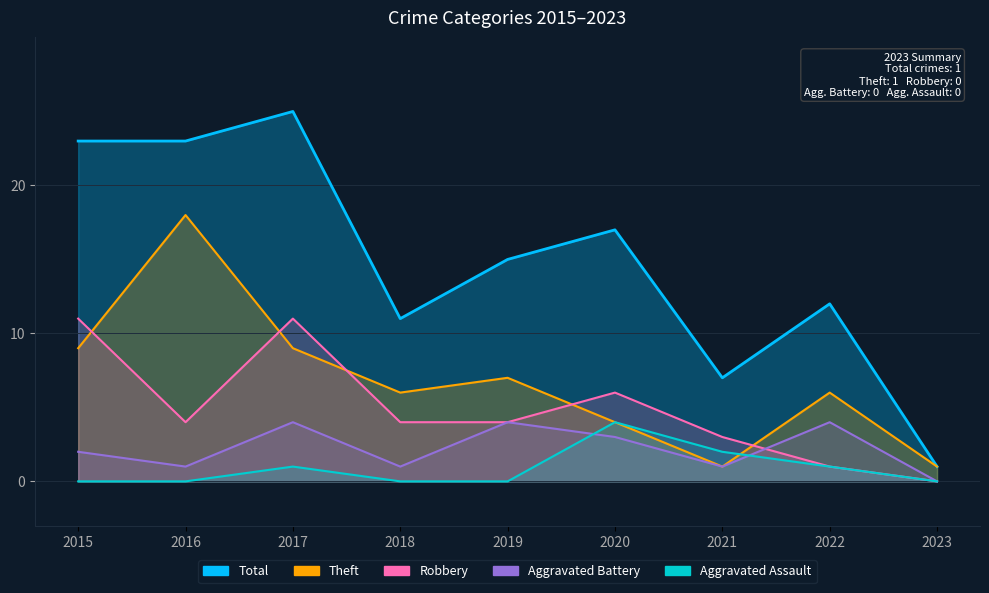

What is the sum of all Theft values?

61